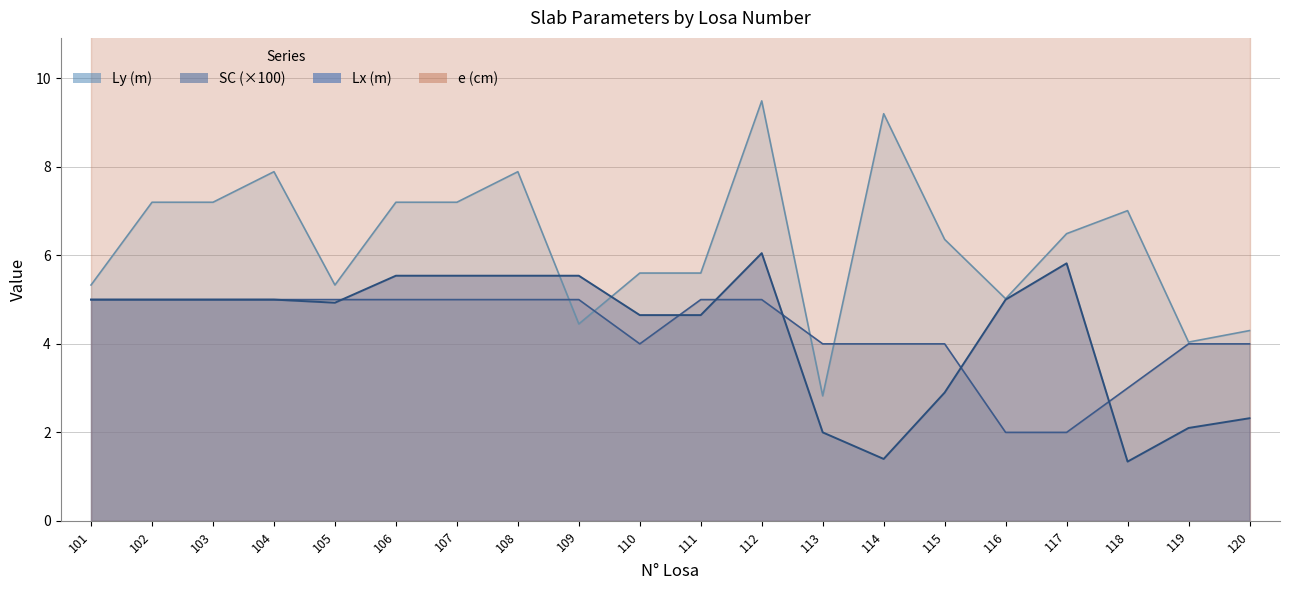

What is the approximate value of Ly (m) at 117?

6.5